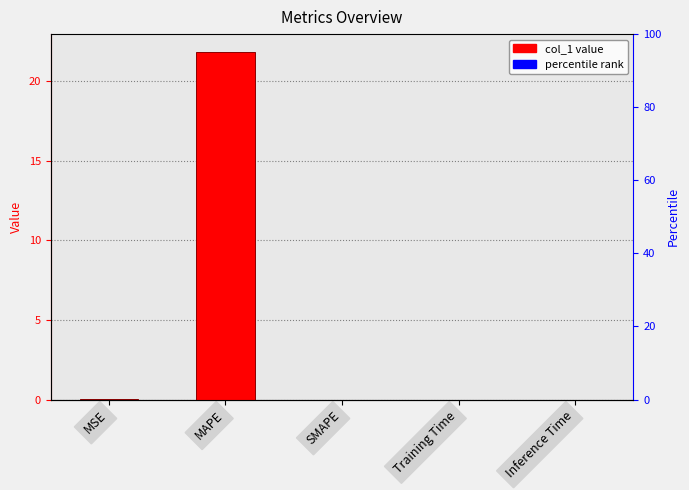

Reading left to right, what are all the values shown in this chart?

MSE=0.0	MAPE=21.9	SMAPE=0.0	Training Time=0.0	Inference Time=0.0